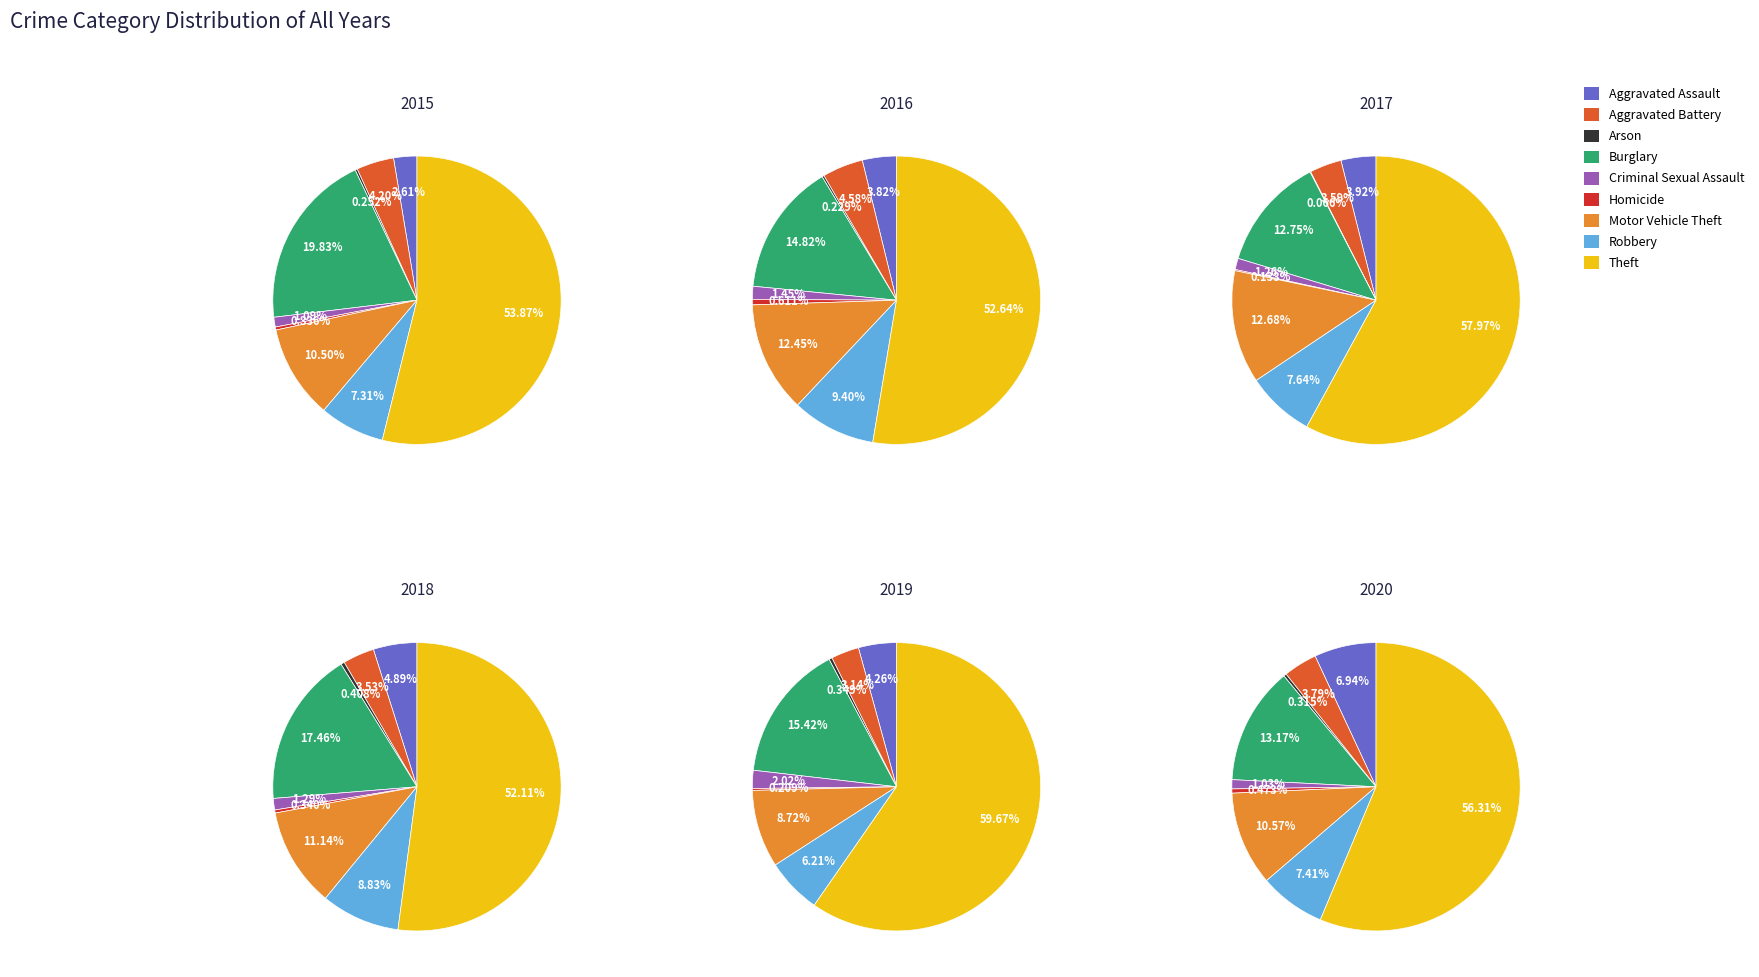

To the nearest percent, what portion does Aggravated Assault represent?

7%